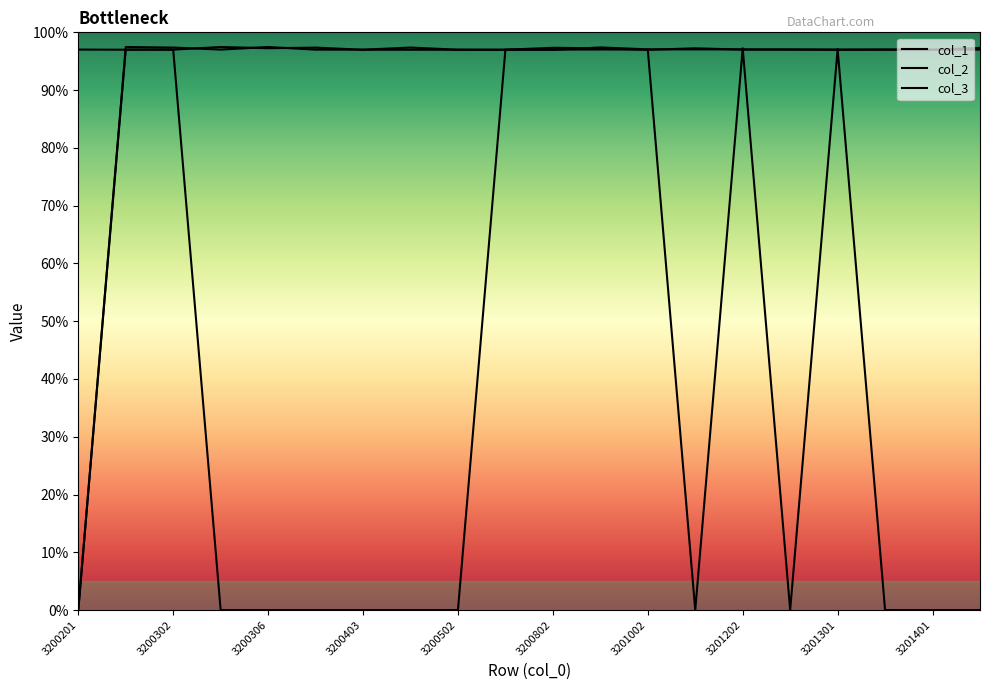

The col_1 series shows 5010199 at 3200502. True or false?

False